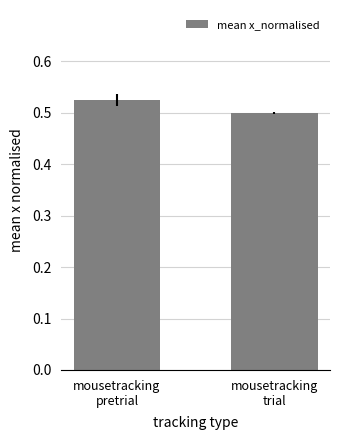

Which has a higher value, mousetracking
trial or mousetracking
pretrial?

mousetracking
pretrial